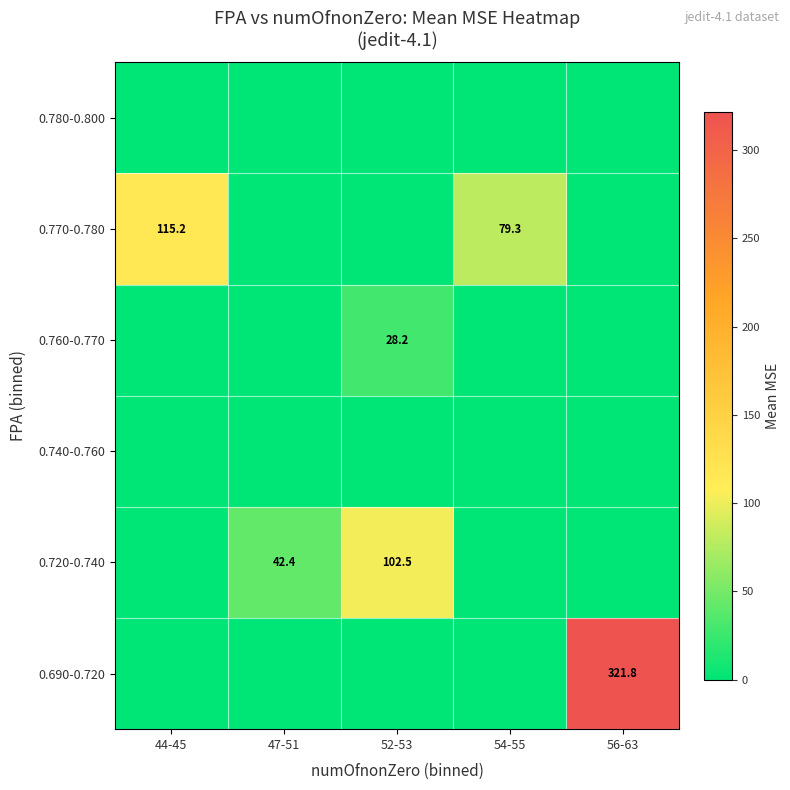

What is the spread (max minus min) of values at 56-63?

321.8